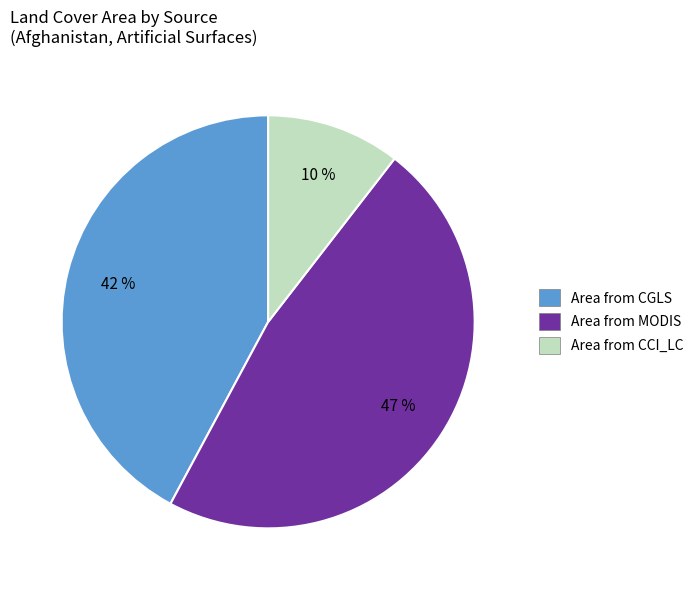

To the nearest percent, what is the difference between the largest and smallest slice percentages?

37%